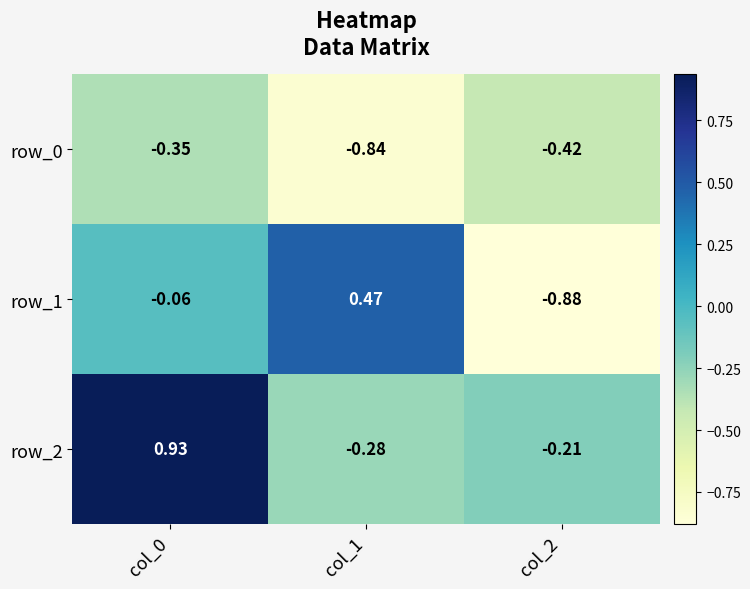

Which label corresponds to the largest value in the chart?

col_0